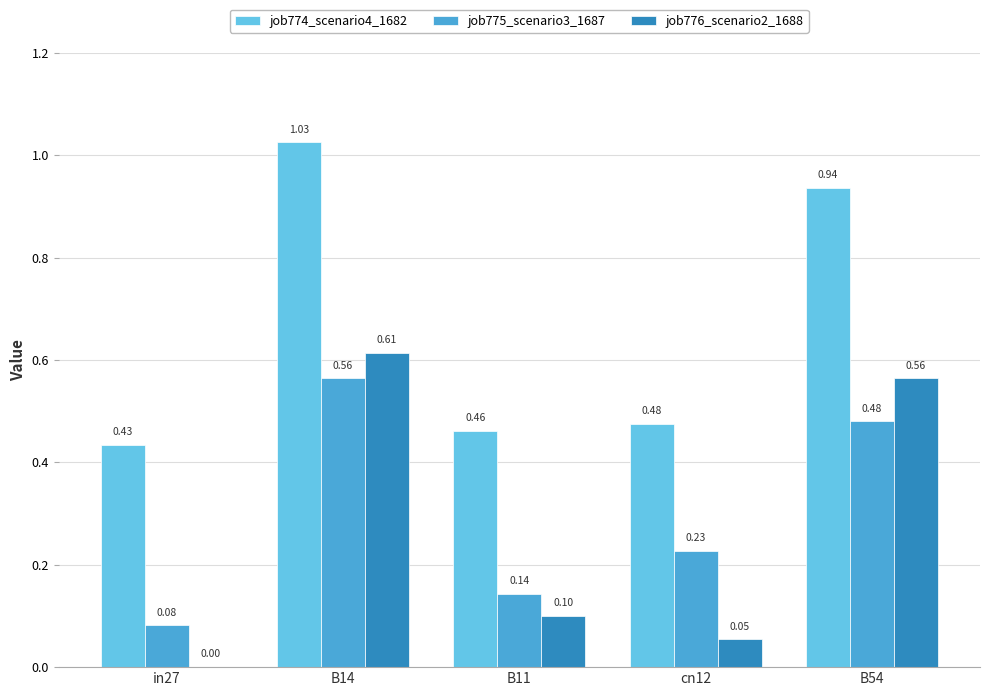

Between in27 and B54, which series saw the biggest shift?

job776_scenario2_1688